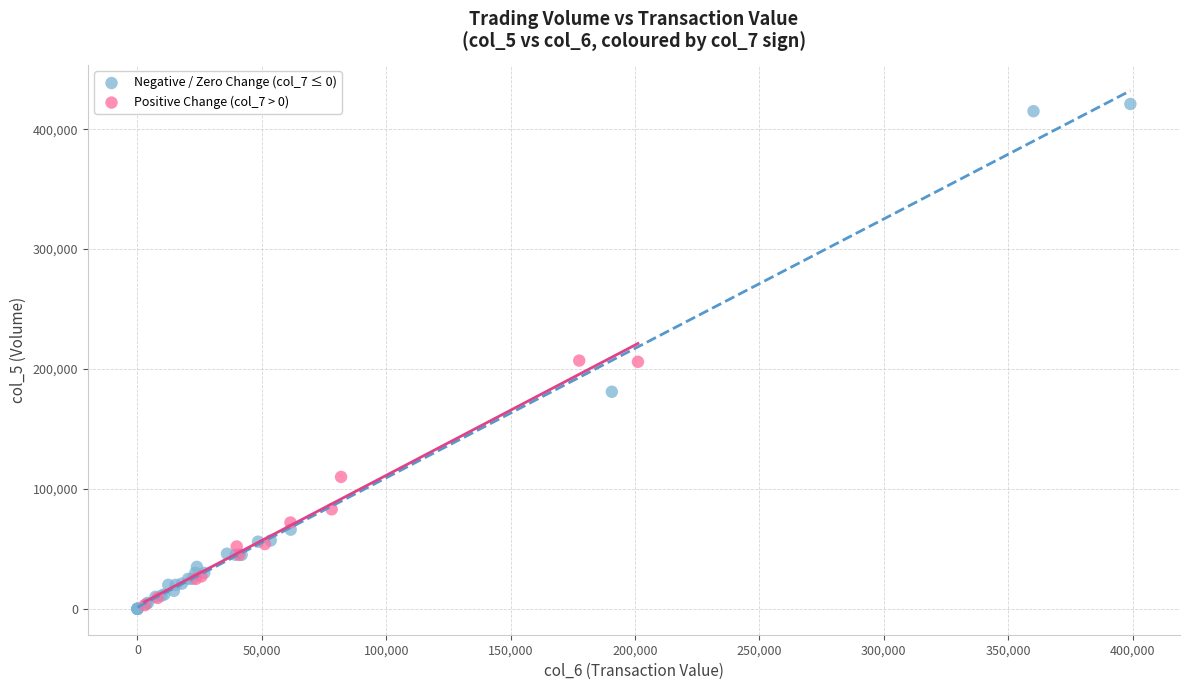

Which series has the largest Y range (max minus min)?

Negative / Zero Change (col_7 ≤ 0)